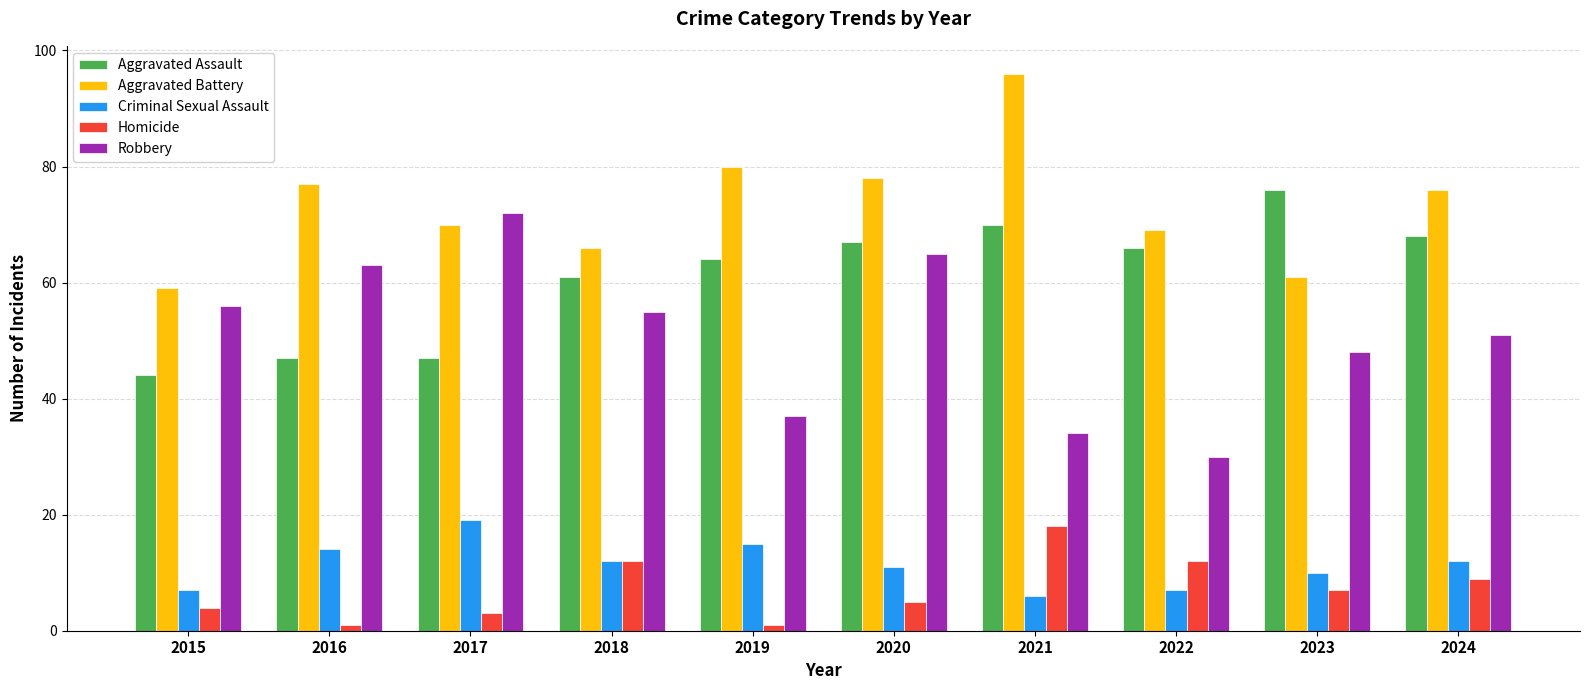

Is the value of Aggravated Battery at 2023 greater than the value of Robbery at 2019?

Yes